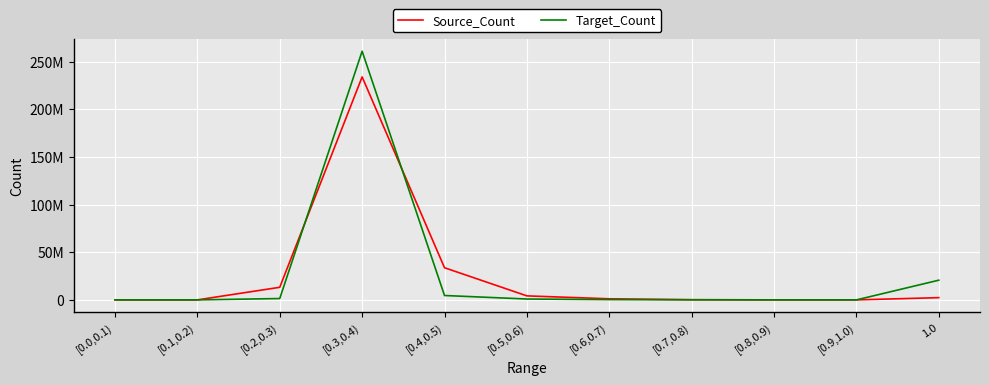

How many intersections are there between Target_Count and Source_Count?

3